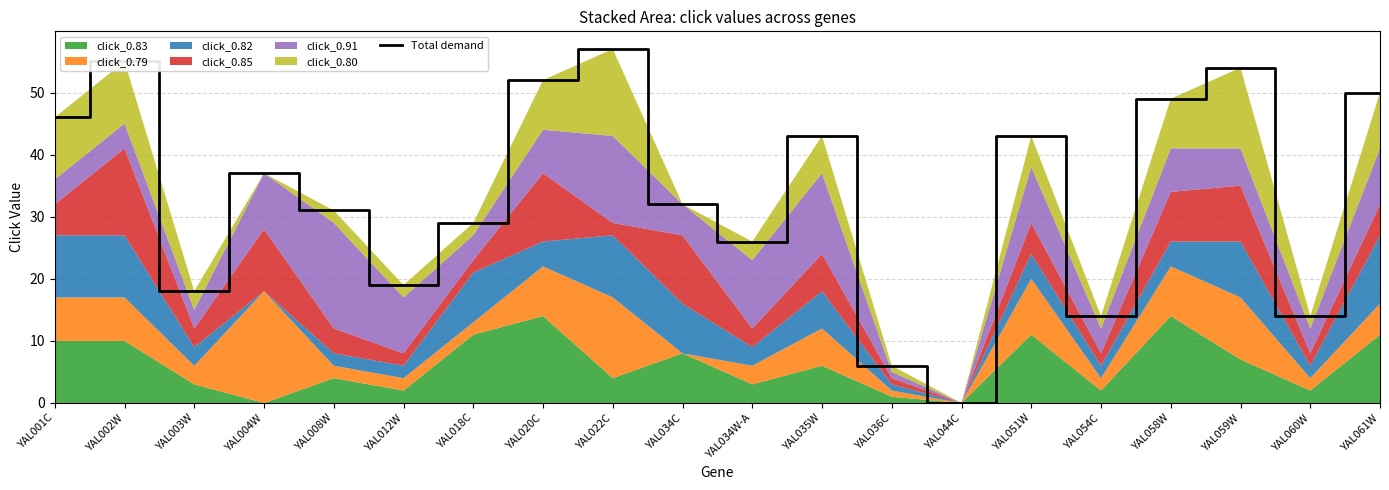

Reading left to right, extract all data points from this chart.

46	55	18	37	31	19	29	52	57	32	26	43	6	0	43	14	49	54	14	50